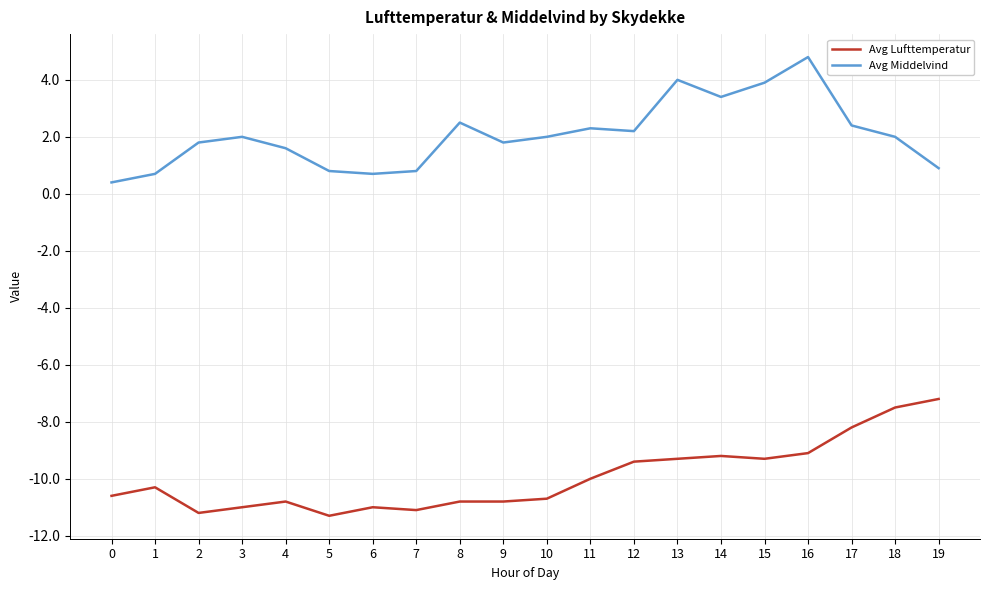

At which category is the sum across all series the highest?

16